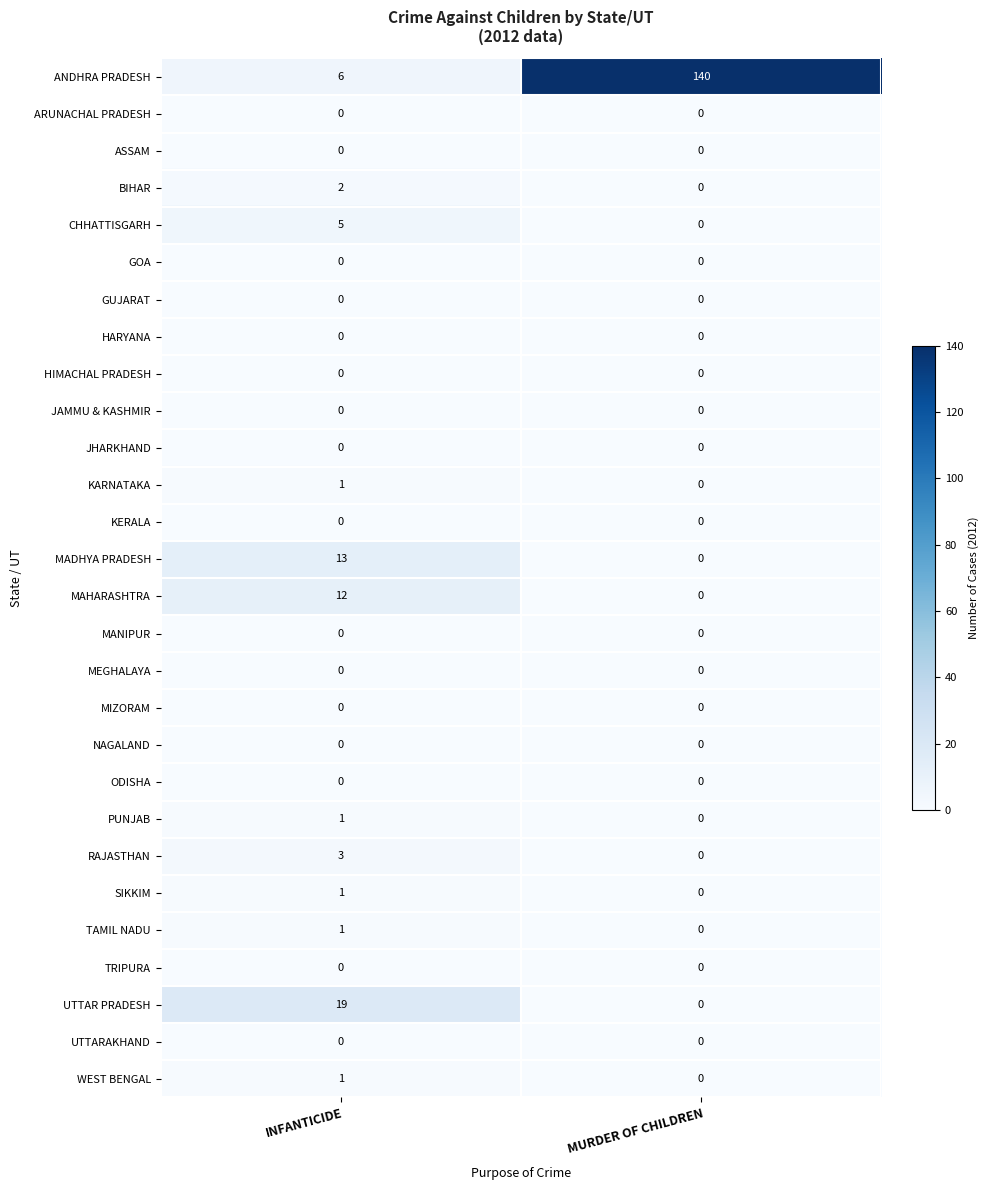

Which series has the largest total across all categories?

ANDHRA PRADESH